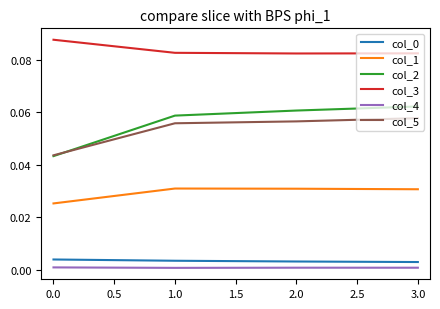

Is the value of col_1 at 2.0 greater than the value of col_2 at 2.0?

No